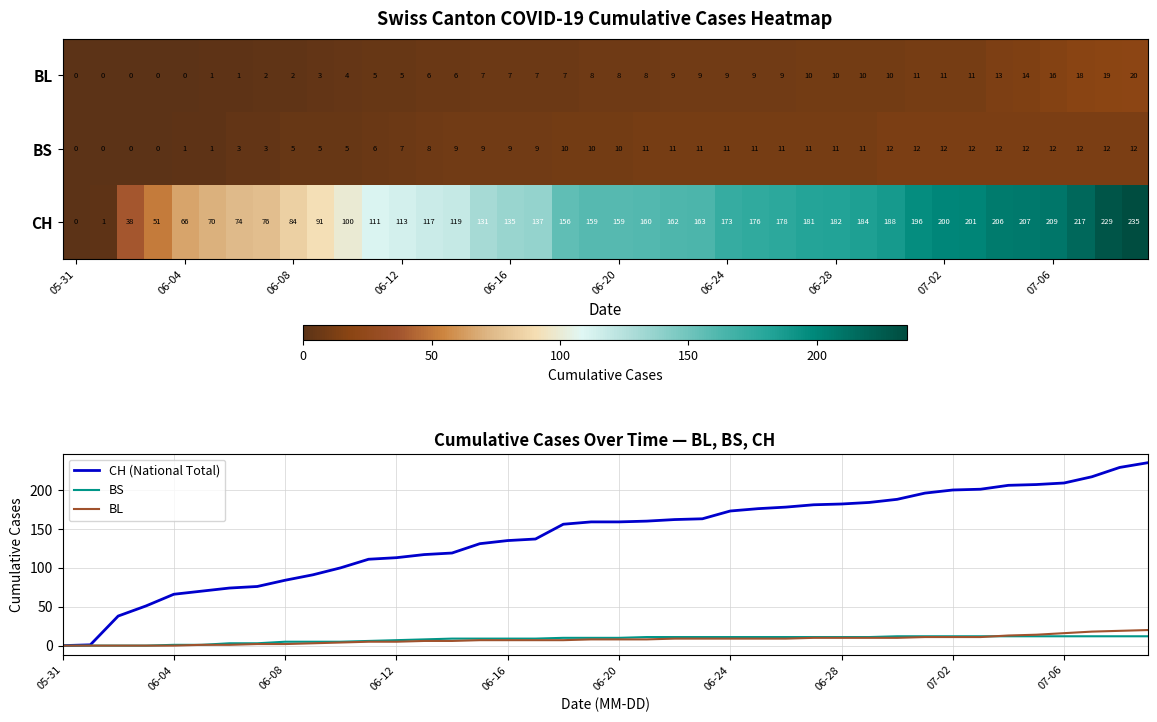

Which category has the lowest value in the CH series?

05-31